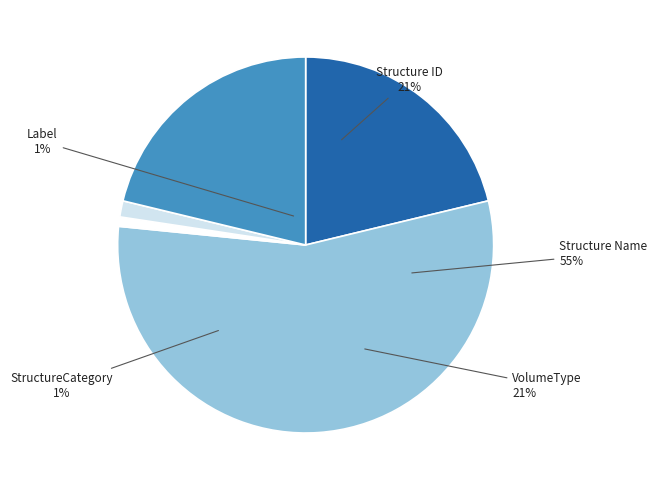

How many segments does this pie chart have?

5